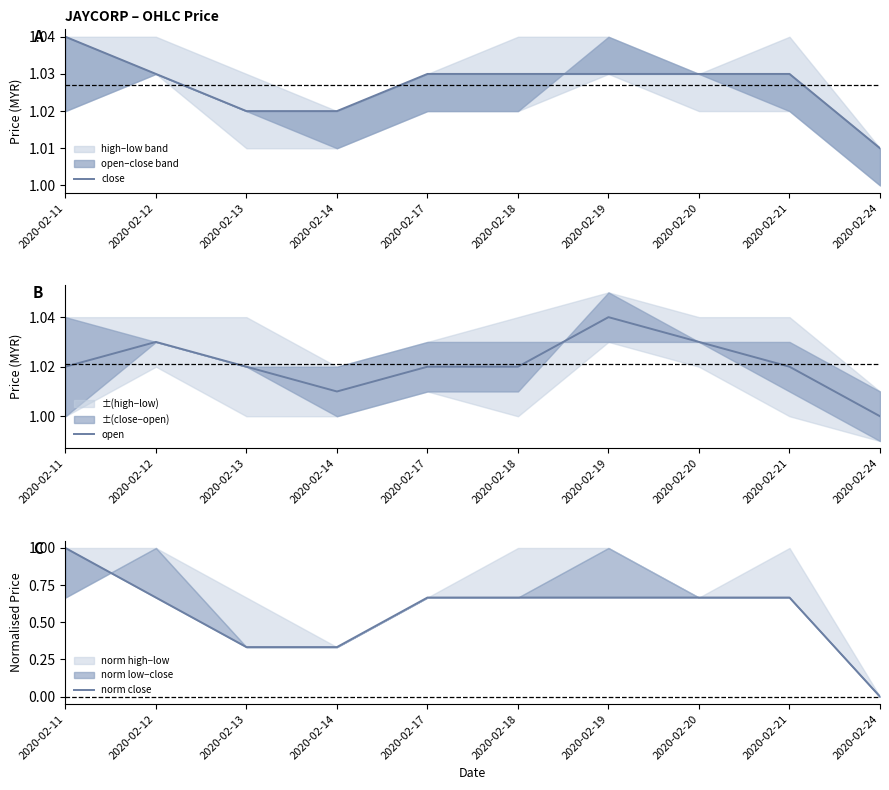

What value does the close series have at 2020-02-11?

1.0